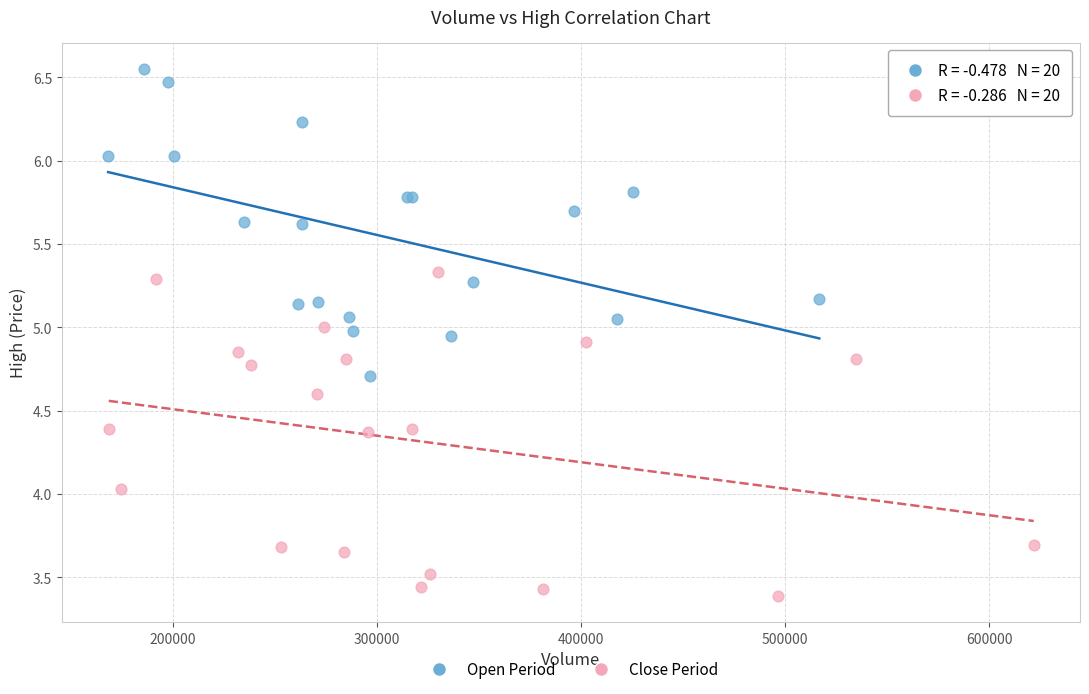

Which series reaches the maximum Y coordinate?

Open Period